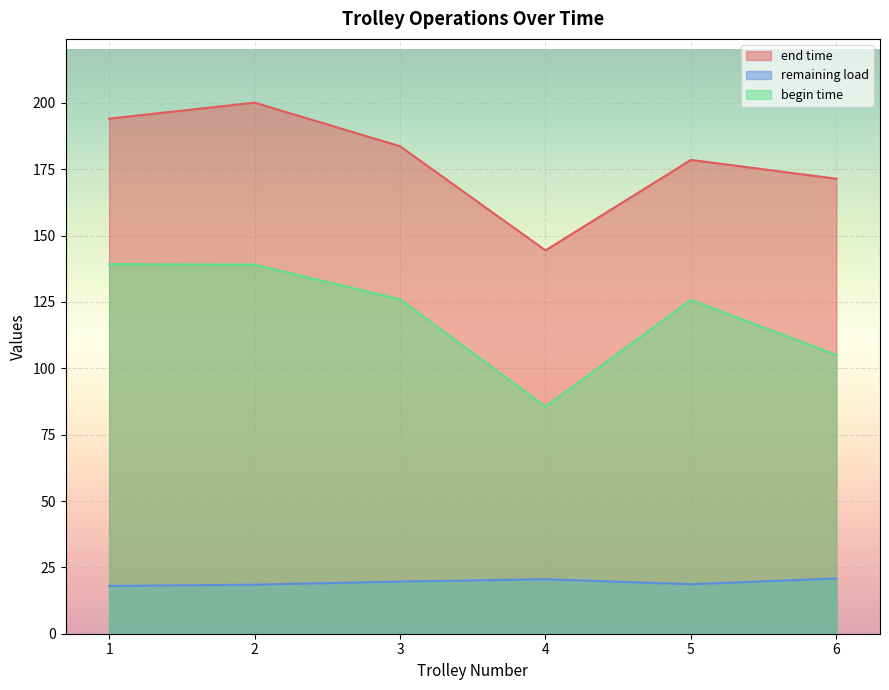

How many lines are shown in the chart?

3